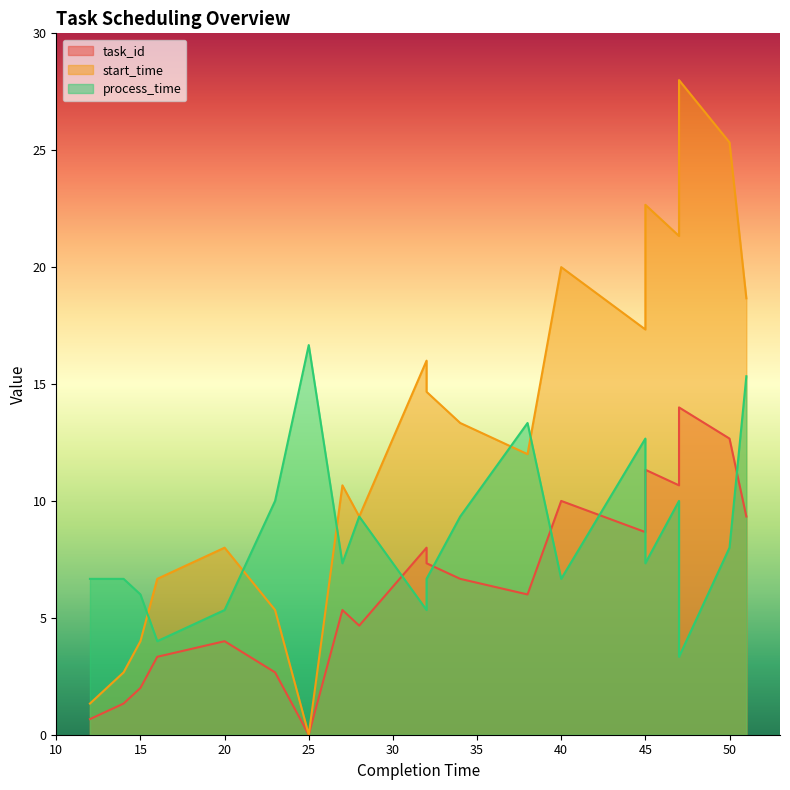

Rank the categories by task_id value from lowest to highest.

25, 12, 14, 15, 23, 16, 20, 28, 27, 38, 34, 32, 32, 45, 51, 40, 47, 45, 50, 47